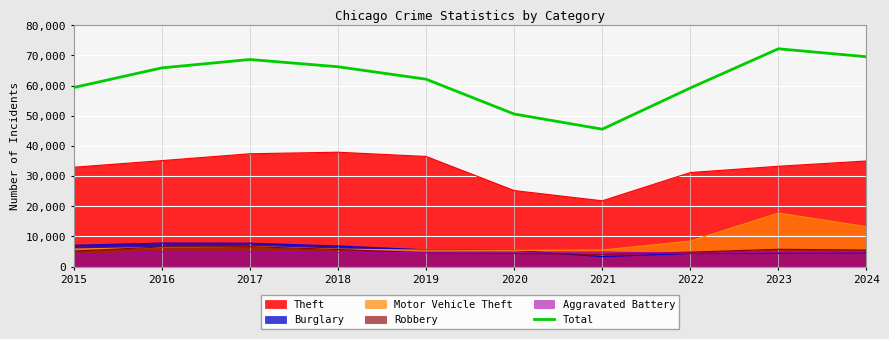

Where is the first local maximum?

2017